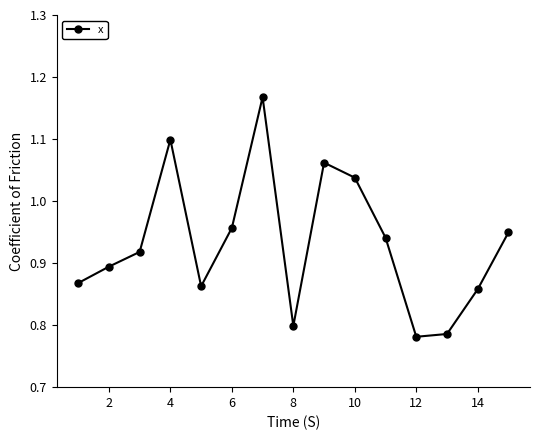

How many interior local peaks (higher than both neighbors) does the data have?

3